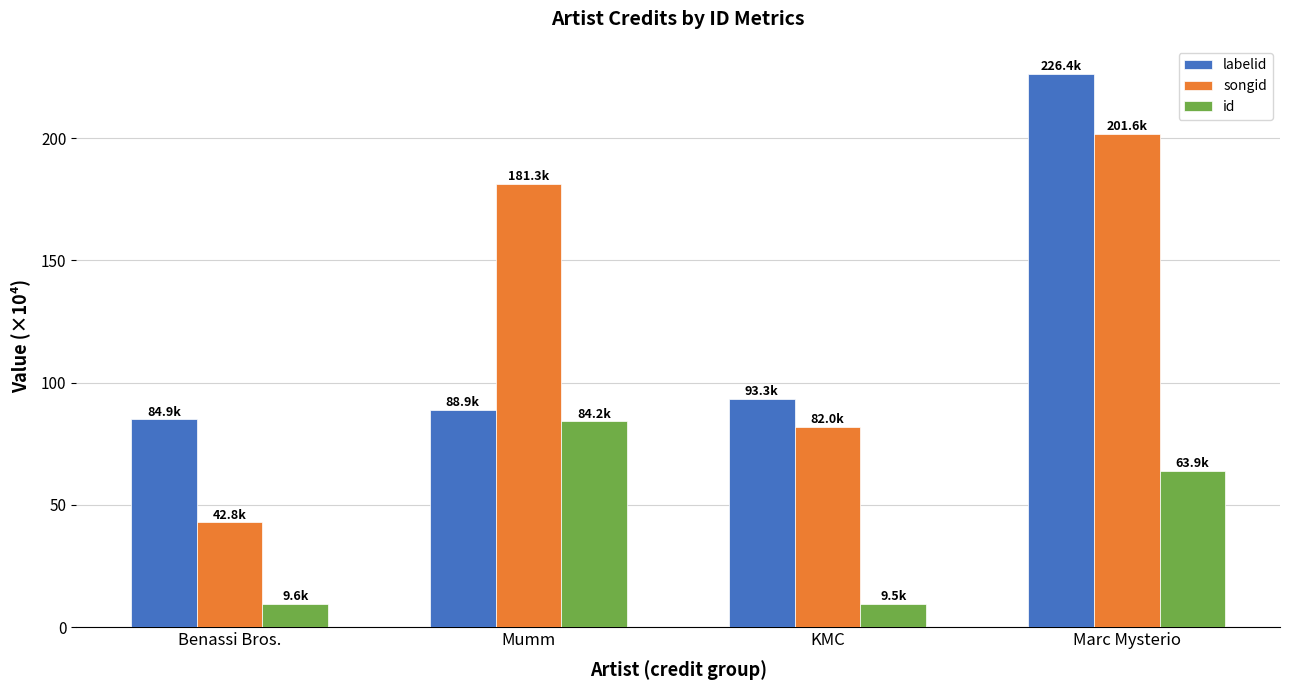

How many bars are there in each group?

3